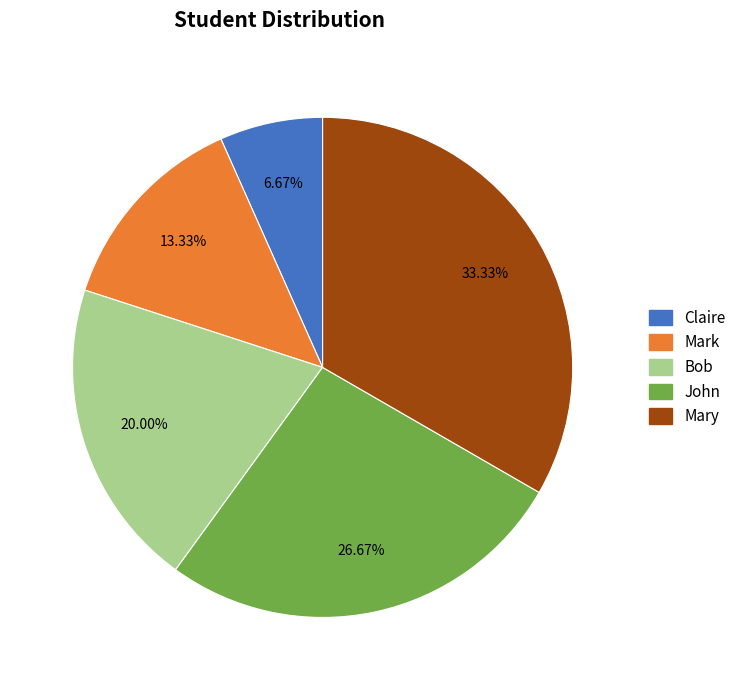

Is the sum of John and Bob greater than half?

No